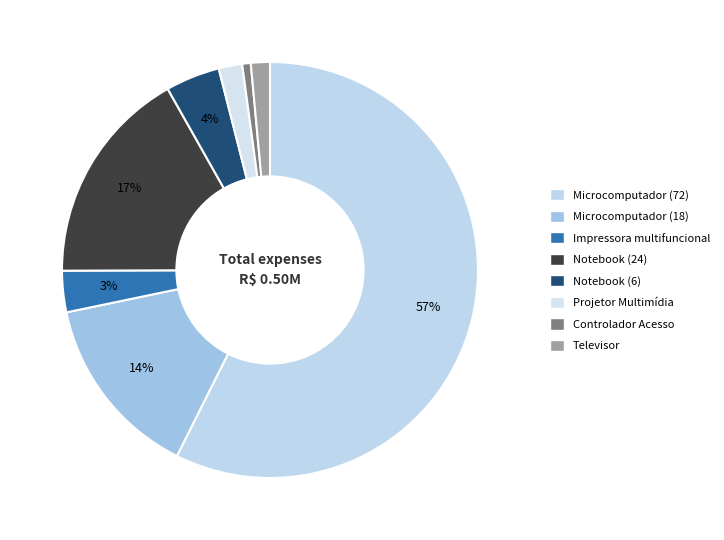

How many slices are in this pie chart?

8